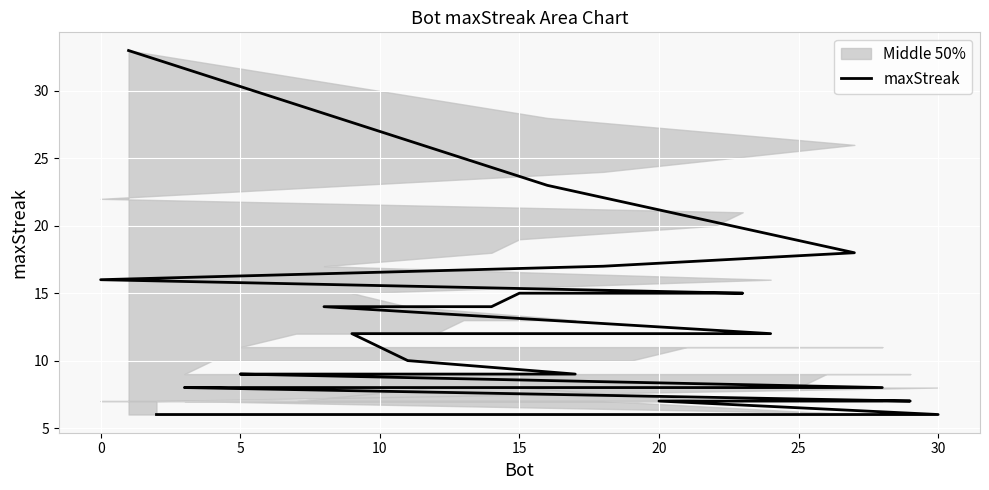

How many lines are shown in the chart?

1